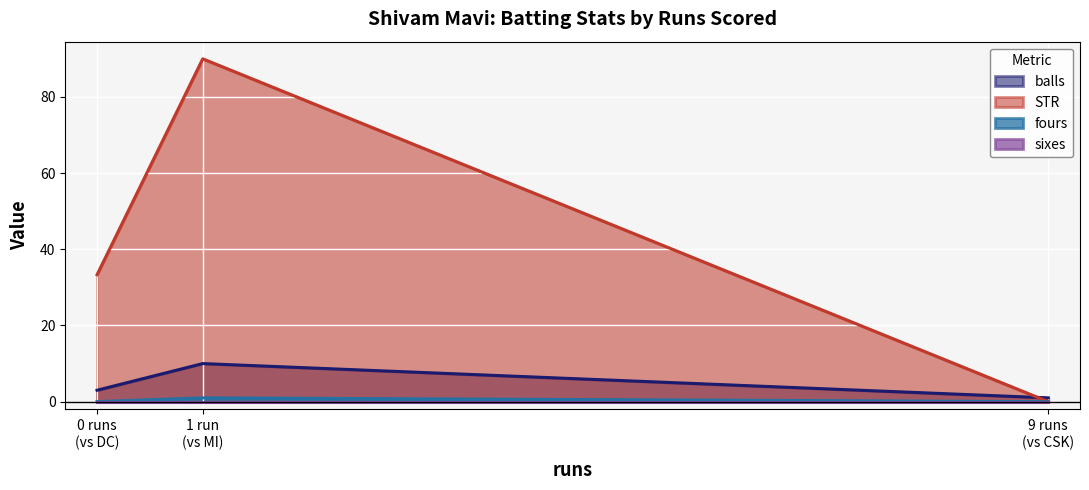

Which series has the largest total across all categories?

STR